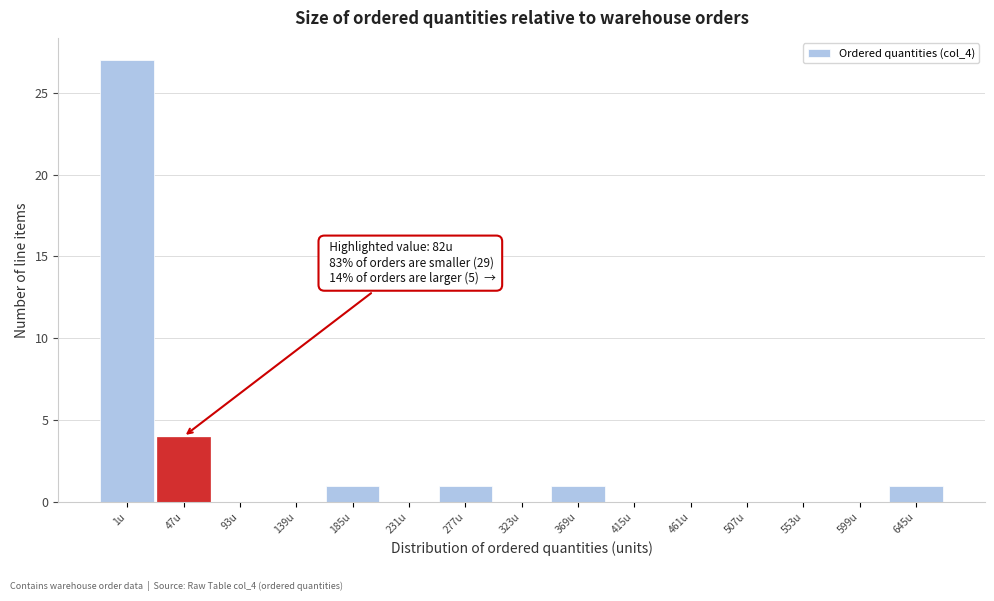

Reading right to left, list all the values displayed in this chart.

645u=1	599u=0	553u=0	507u=0	461u=0	415u=0	369u=1	323u=0	277u=1	231u=0	185u=1	139u=0	93u=0	47u=4	1u=27